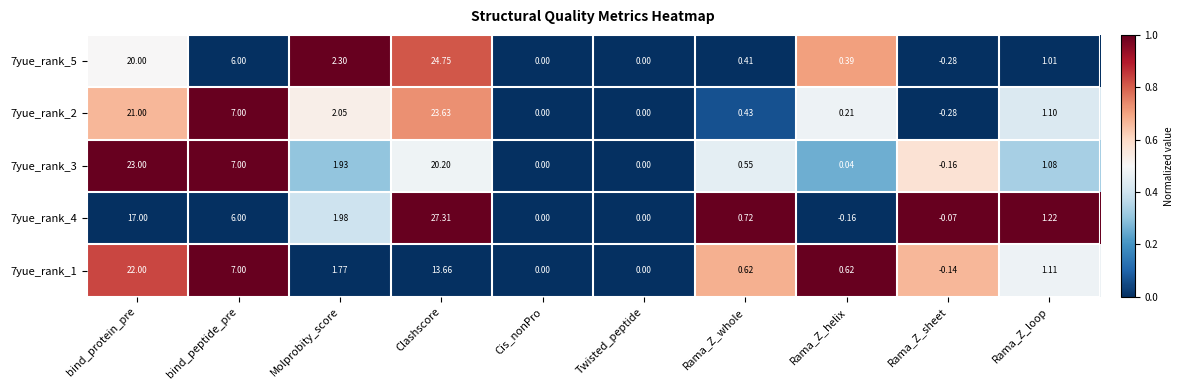

At which category is the sum across all series the highest?

Clashscore